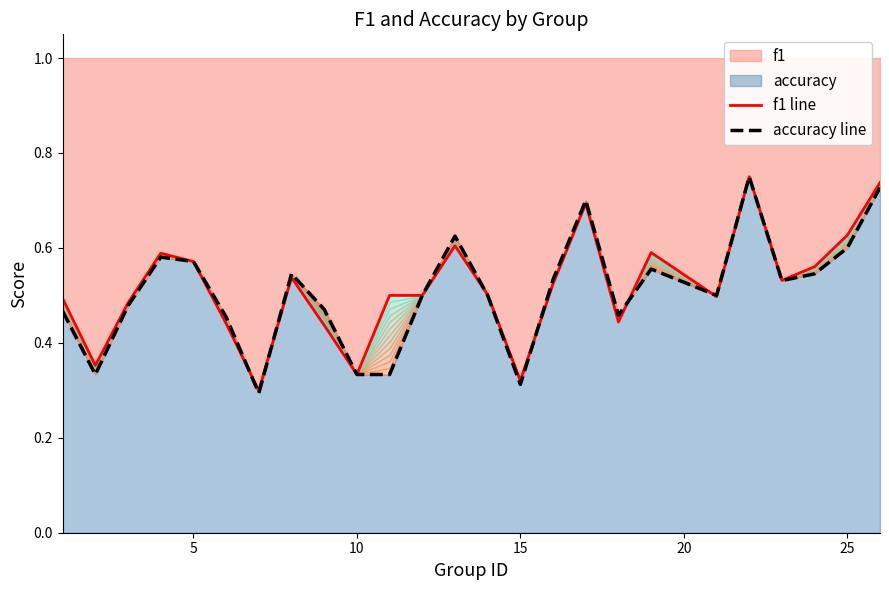

Which series has the widest spread of values?

accuracy line